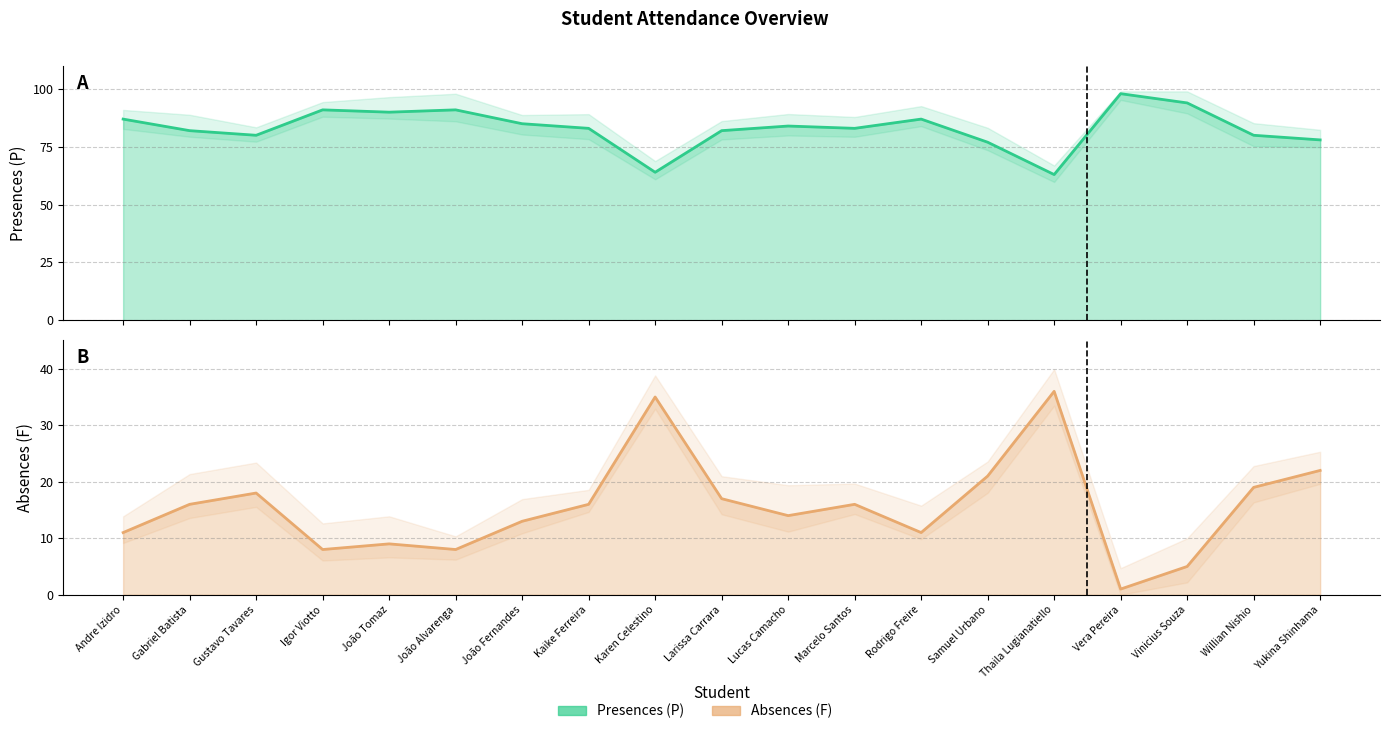

How many lines are shown in the chart?

2